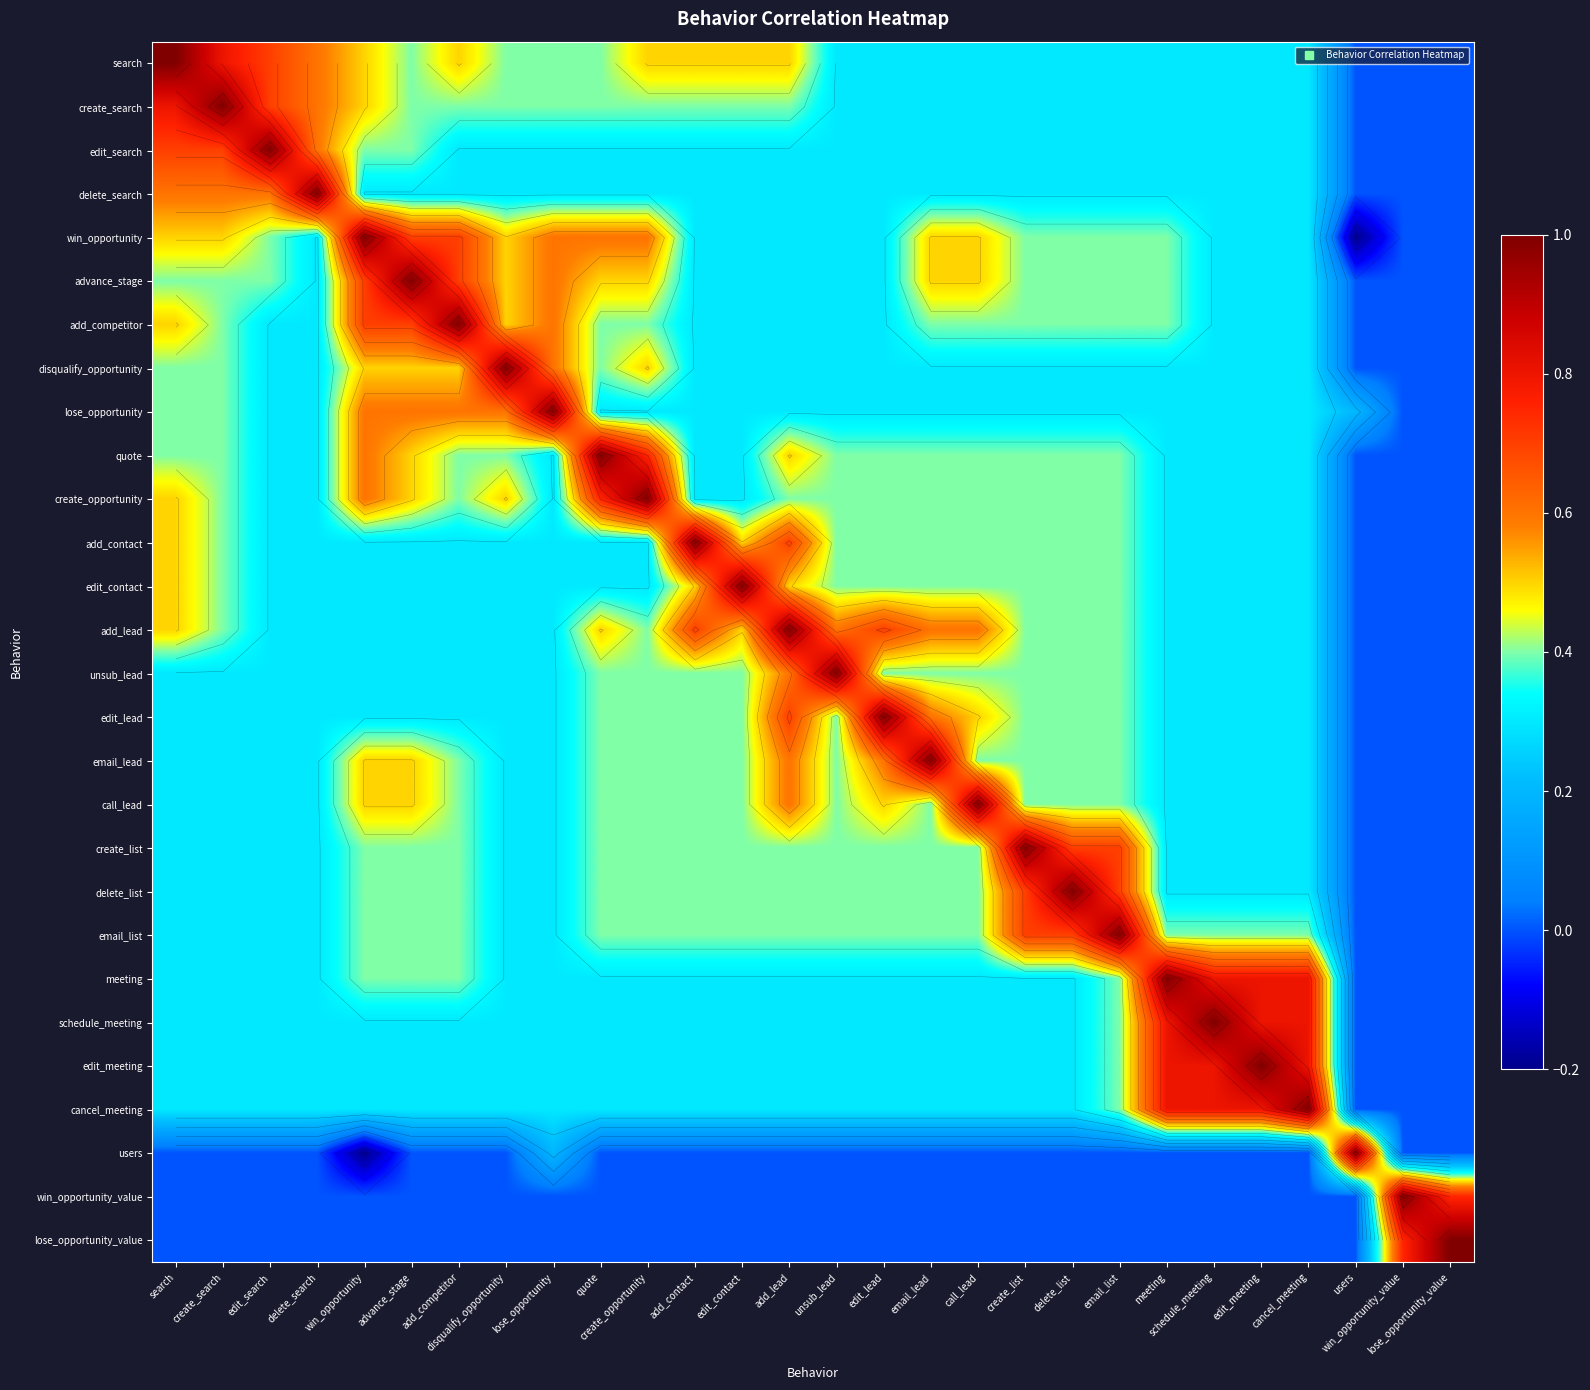

What is the average value of the edit_search series?

0.3